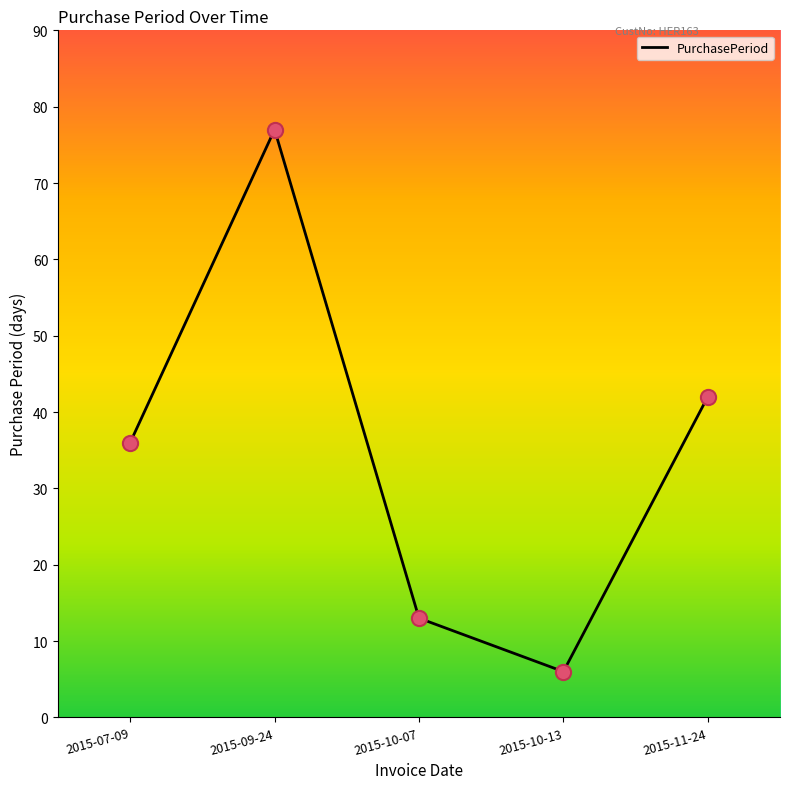

Approximately how many times larger is the value at 2015-11-24 compared to 2015-10-13?

7.0